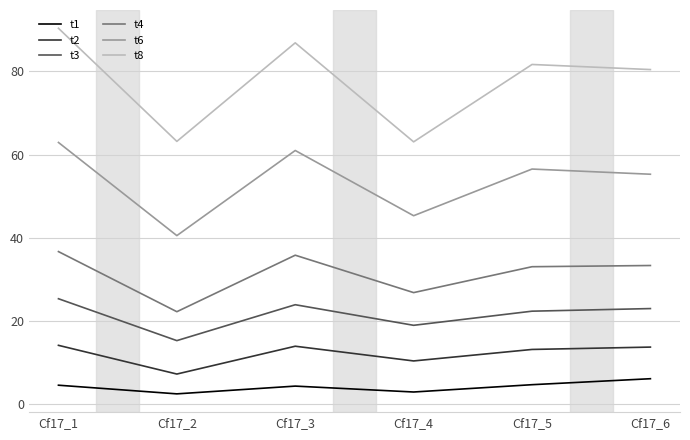

True or false: t6 and t4 cross at least once.

False